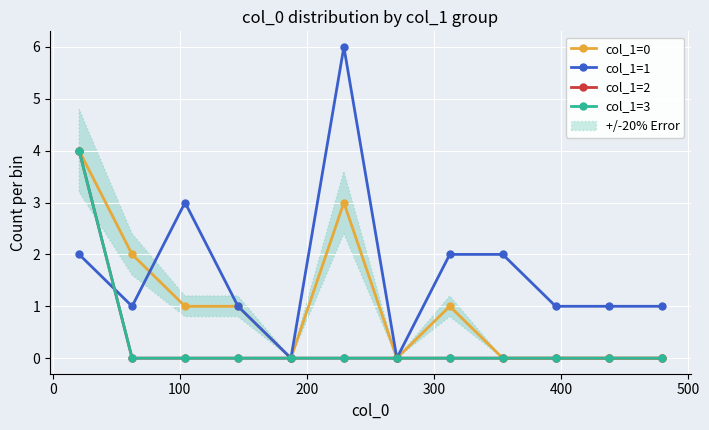

How many series are shown in this chart?

4